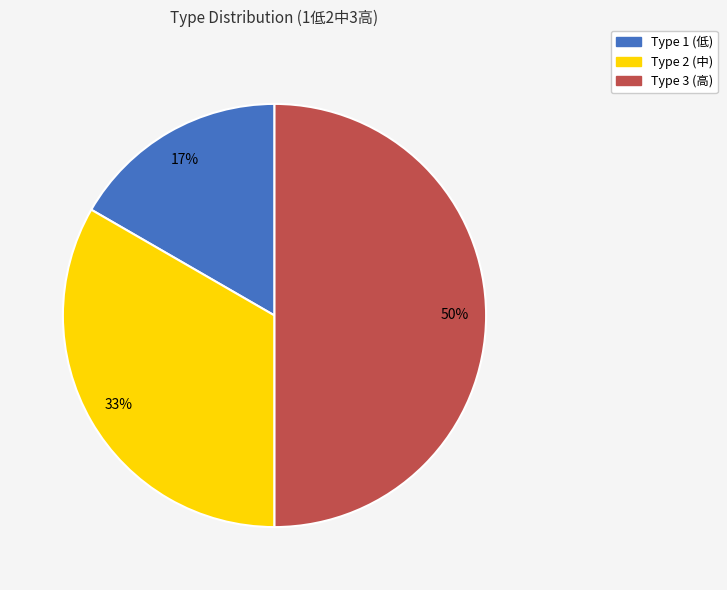

To the nearest percent, what is the difference between the largest and smallest slice percentages?

33%